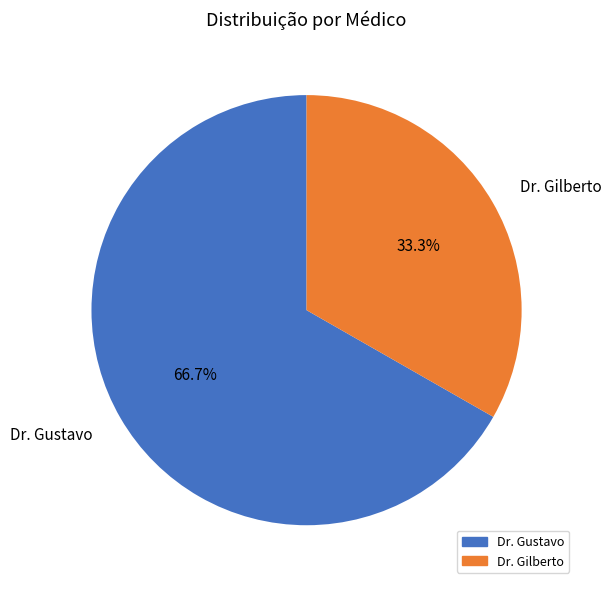

What is the ratio of the value at Dr. Gustavo to the value at Dr. Gilberto?

2.0